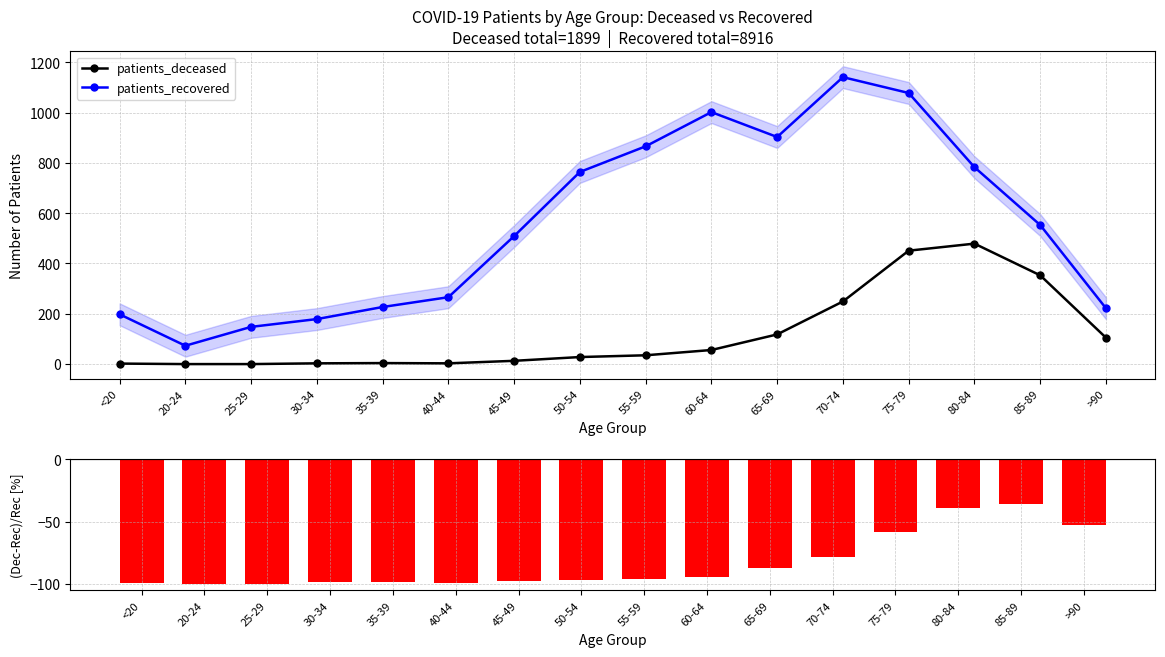

Is the value of patients_recovered at 50-54 greater than the value of patients_deceased at 80-84?

Yes